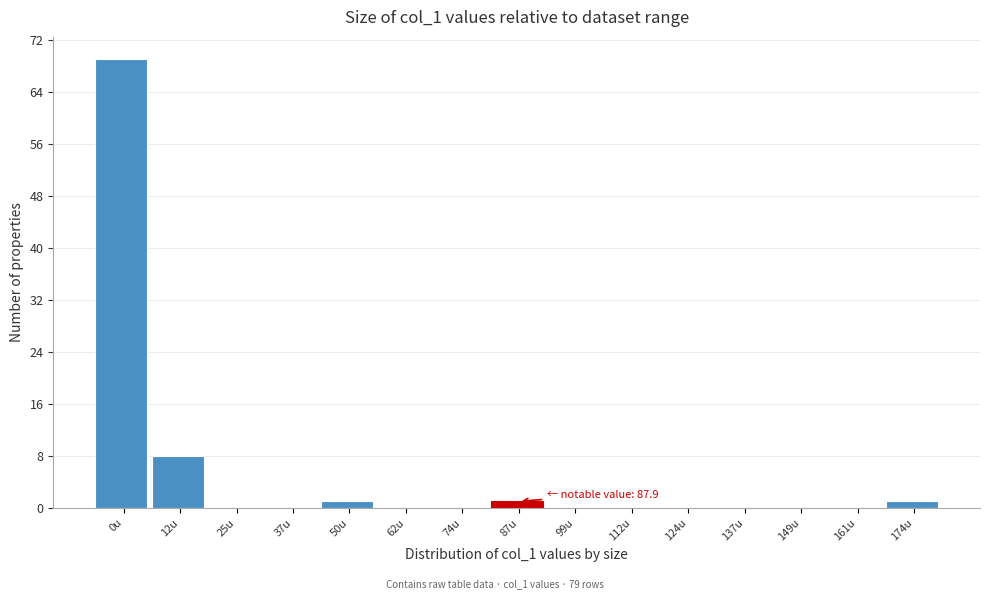

Reading left to right, list all the values displayed in this chart.

0u=69	12u=8	25u=0	37u=0	50u=1	62u=0	74u=0	87u=1	99u=0	112u=0	124u=0	137u=0	149u=0	161u=0	174u=1